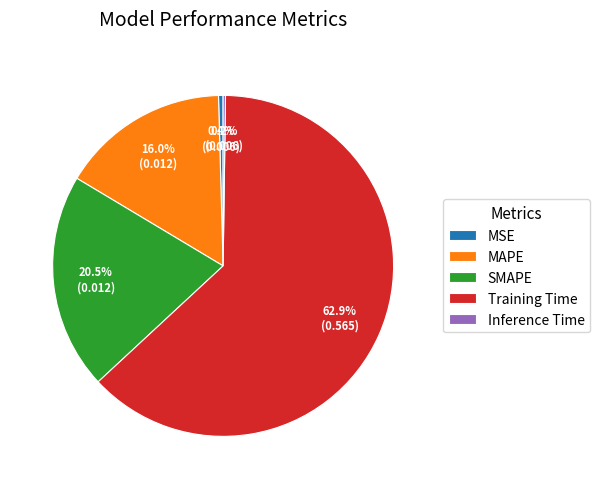

Is the sum of SMAPE and Training Time greater than half?

Yes